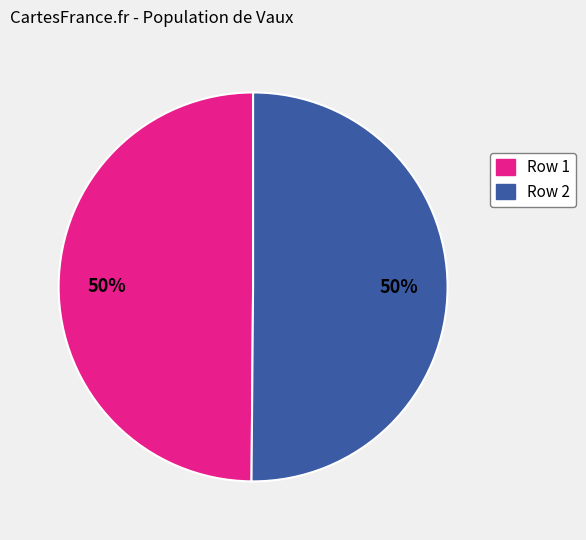

To the nearest percent, what is the average slice percentage?

50%